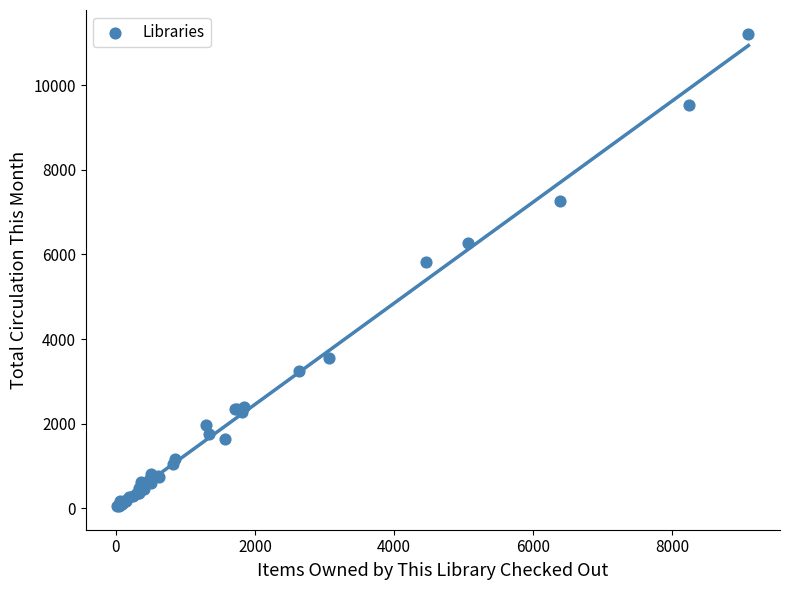

What Y value in the scatter plot is closest to 5633?

5823